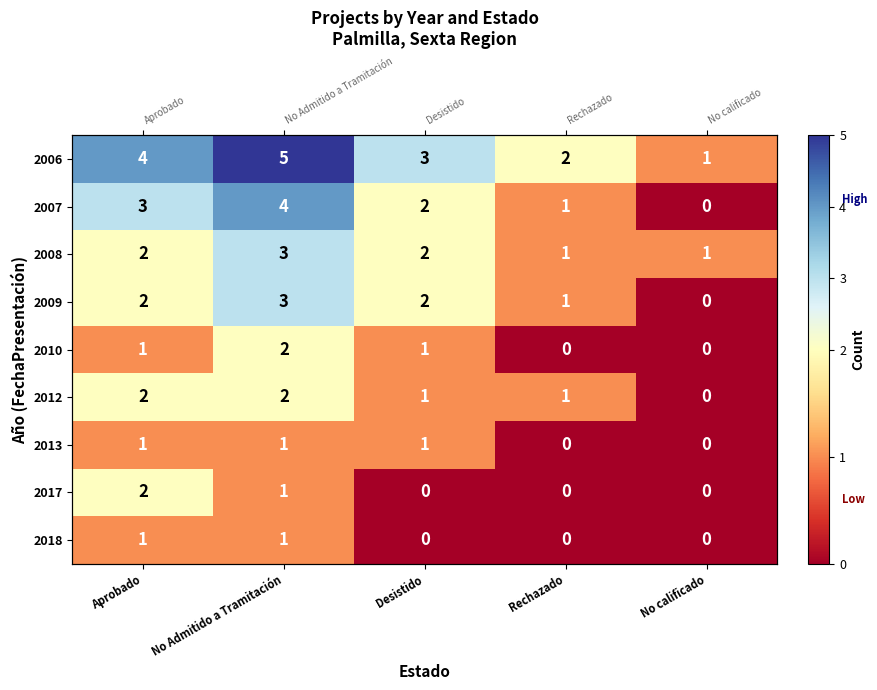

True or false: 2013 has a value of 1 at No Admitido a Tramitación.

False